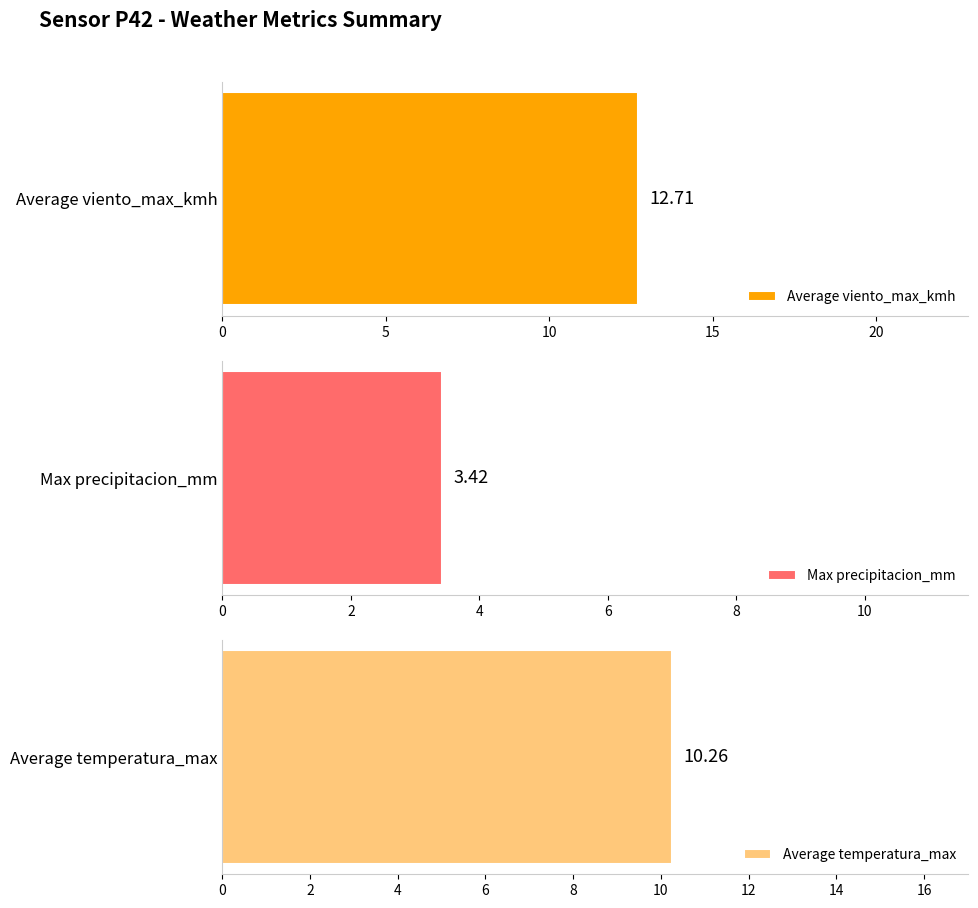

Rank the series by their average value, from highest to lowest.

viento_max_kmh, temperatura_max, precipitacion_mm